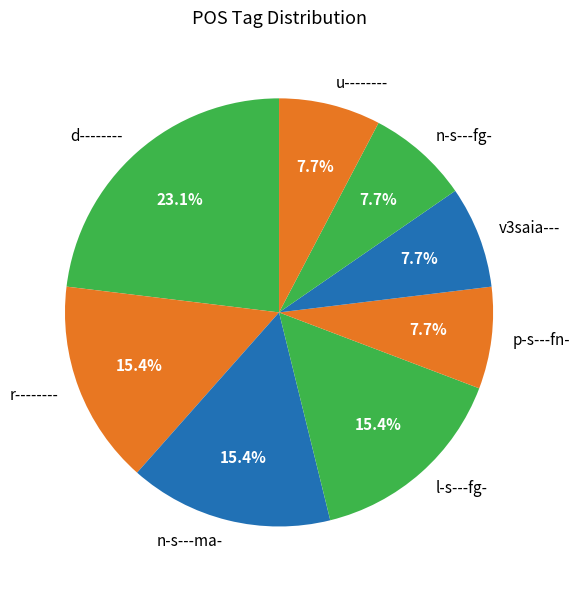

Does n-s---fg- represent more than half of the total?

No